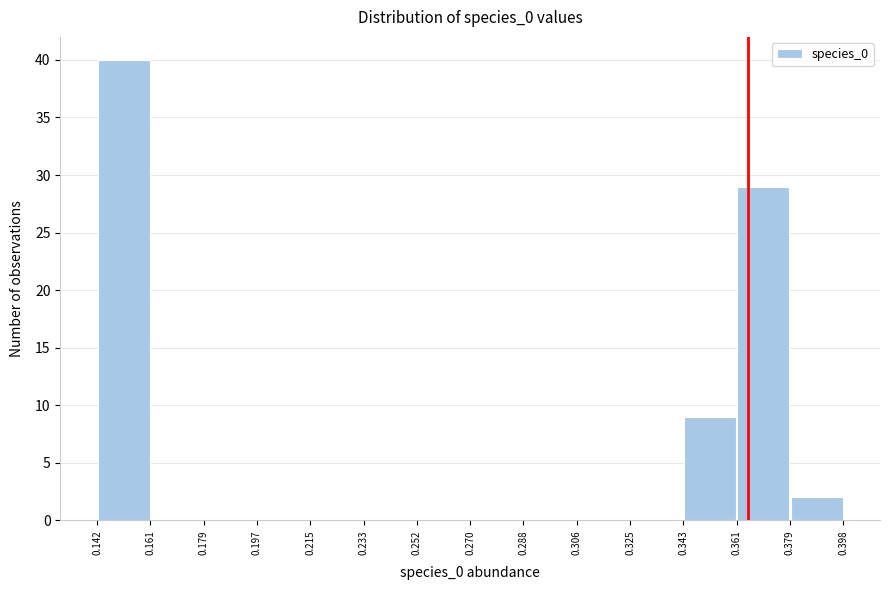

What is the height of the bar covering 0.343 to 0.361 on the x-axis? The values are not printed on the chart, so give them approximately, as read against the axis.

9